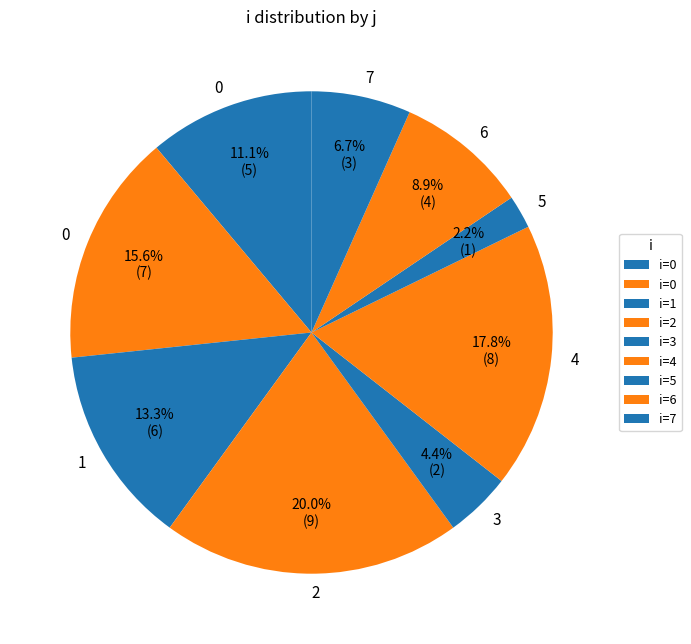

How many segments does this pie chart have?

9